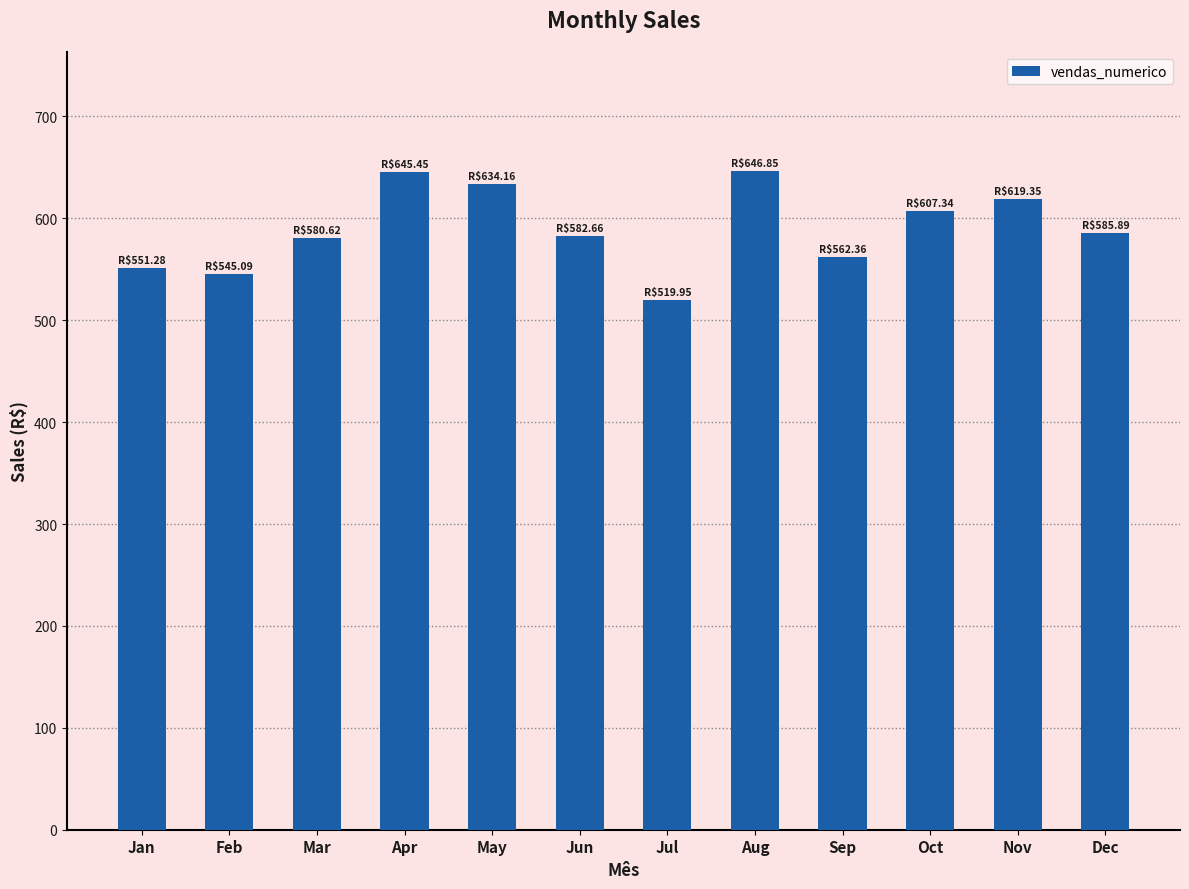

Count the number of categories in the chart.

12